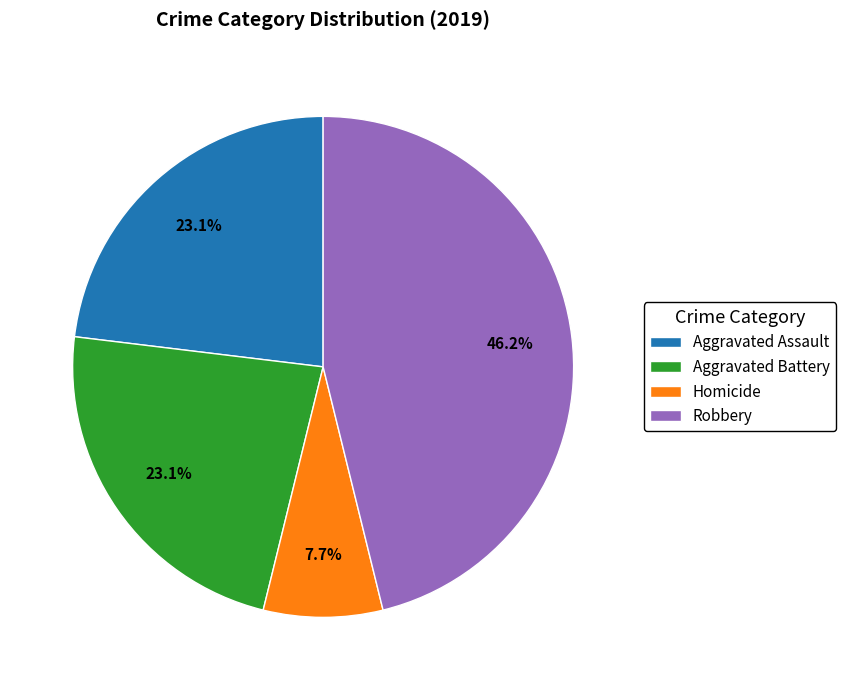

What portion of the pie excludes Homicide?

92.3%